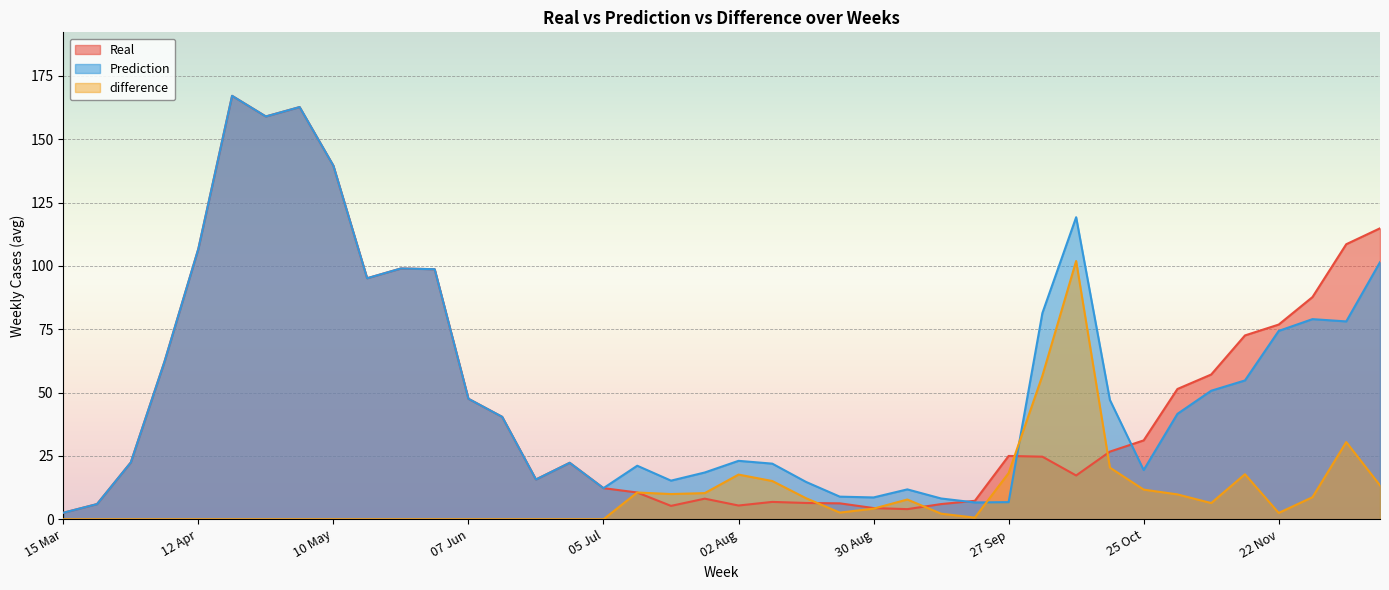

What is the highest value of the Prediction series?

167.1